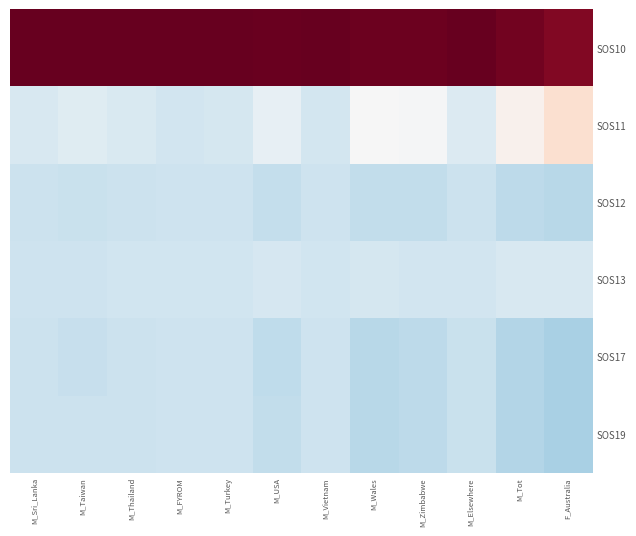

Reading left to right, extract all data points from this chart.

SOS10: M_Sri_Lanka=2.2	M_Taiwan=2.2	M_Thailand=2.2	M_FYROM=2.2	M_Turkey=2.2	M_USA=2.2	M_Vietnam=2.2	M_Wales=2.2	M_Zimbabwe=2.2	M_Elsewhere=2.2	M_Tot=2.2	F_Australia=2.1
SOS11: M_Sri_Lanka=-0.4	M_Taiwan=-0.3	M_Thailand=-0.3	M_FYROM=-0.4	M_Turkey=-0.4	M_USA=-0.2	M_Vietnam=-0.4	M_Wales=-0.0	M_Zimbabwe=-0.0	M_Elsewhere=-0.3	M_Tot=0.1	F_Australia=0.4
SOS12: M_Sri_Lanka=-0.5	M_Taiwan=-0.5	M_Thailand=-0.5	M_FYROM=-0.5	M_Turkey=-0.5	M_USA=-0.5	M_Vietnam=-0.5	M_Wales=-0.5	M_Zimbabwe=-0.6	M_Elsewhere=-0.5	M_Tot=-0.6	F_Australia=-0.6
SOS13: M_Sri_Lanka=-0.5	M_Taiwan=-0.5	M_Thailand=-0.4	M_FYROM=-0.4	M_Turkey=-0.4	M_USA=-0.4	M_Vietnam=-0.4	M_Wales=-0.4	M_Zimbabwe=-0.4	M_Elsewhere=-0.4	M_Tot=-0.4	F_Australia=-0.4
SOS17: M_Sri_Lanka=-0.5	M_Taiwan=-0.5	M_Thailand=-0.5	M_FYROM=-0.5	M_Turkey=-0.5	M_USA=-0.6	M_Vietnam=-0.5	M_Wales=-0.6	M_Zimbabwe=-0.6	M_Elsewhere=-0.5	M_Tot=-0.7	F_Australia=-0.7
SOS19: M_Sri_Lanka=-0.5	M_Taiwan=-0.5	M_Thailand=-0.5	M_FYROM=-0.5	M_Turkey=-0.5	M_USA=-0.6	M_Vietnam=-0.5	M_Wales=-0.6	M_Zimbabwe=-0.6	M_Elsewhere=-0.5	M_Tot=-0.7	F_Australia=-0.7